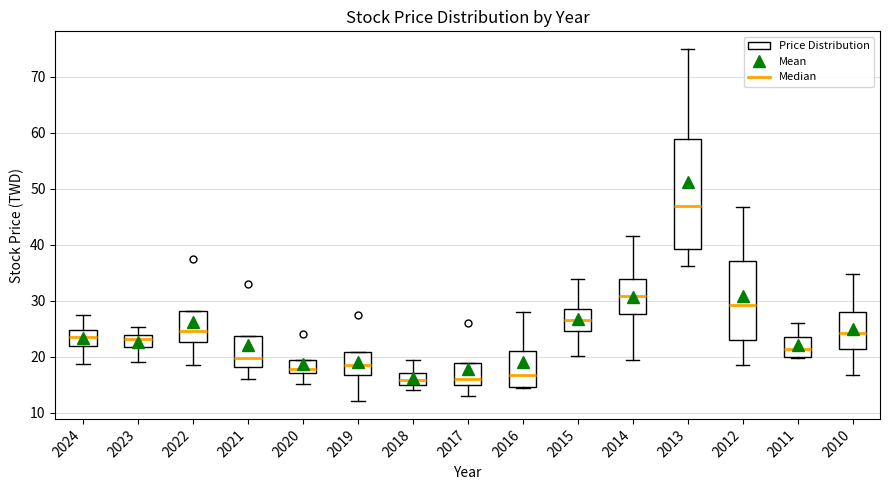

Where is the lower edge of the box at x = 2011 on the y-axis? The values are not printed on the chart, so give them approximately, as read against the axis.

20